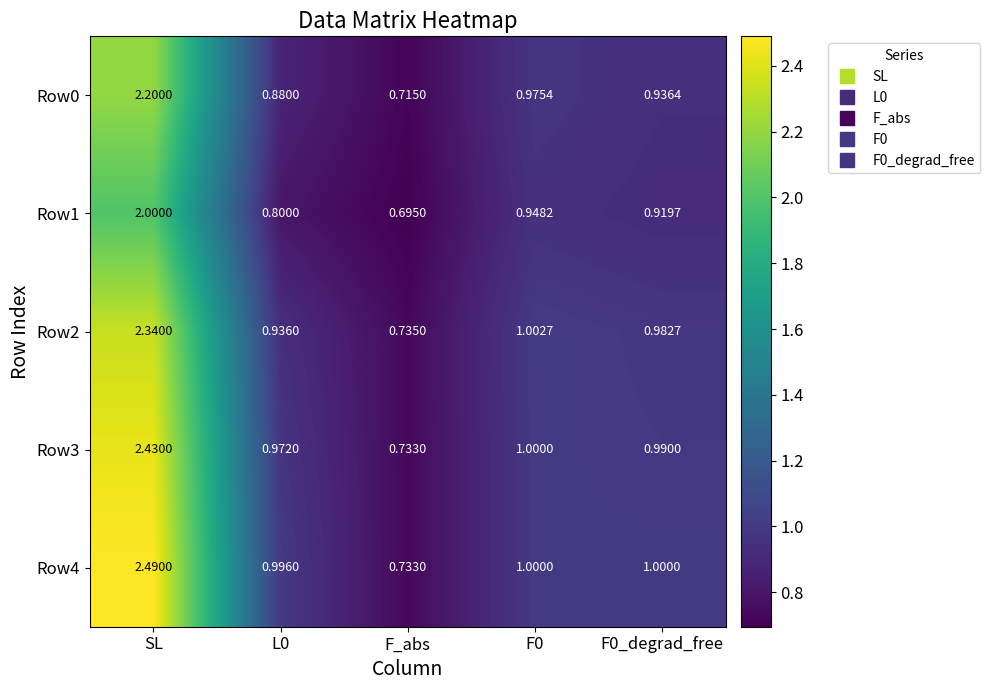

What is the spread (max minus min) of values at L0?

0.2